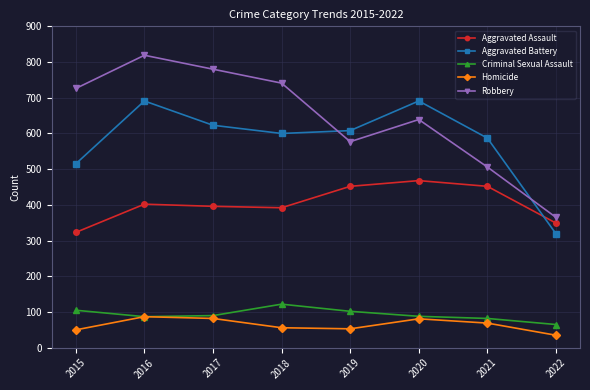

What is the maximum value for Robbery?

819